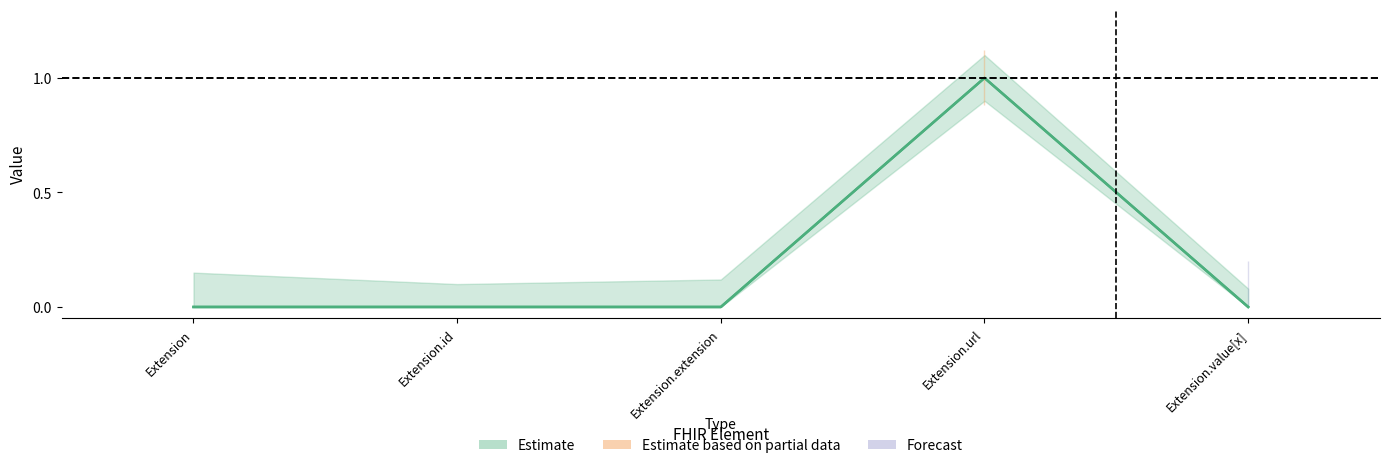

True or false: Base Min has more than 2 points higher than both neighbors.

False